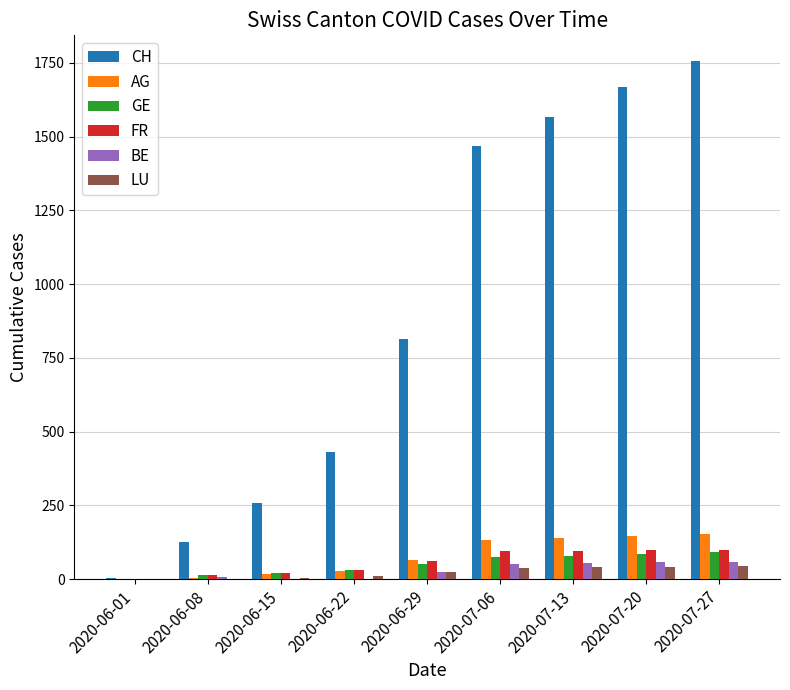

At which category is the sum across all series the highest?

2020-07-27